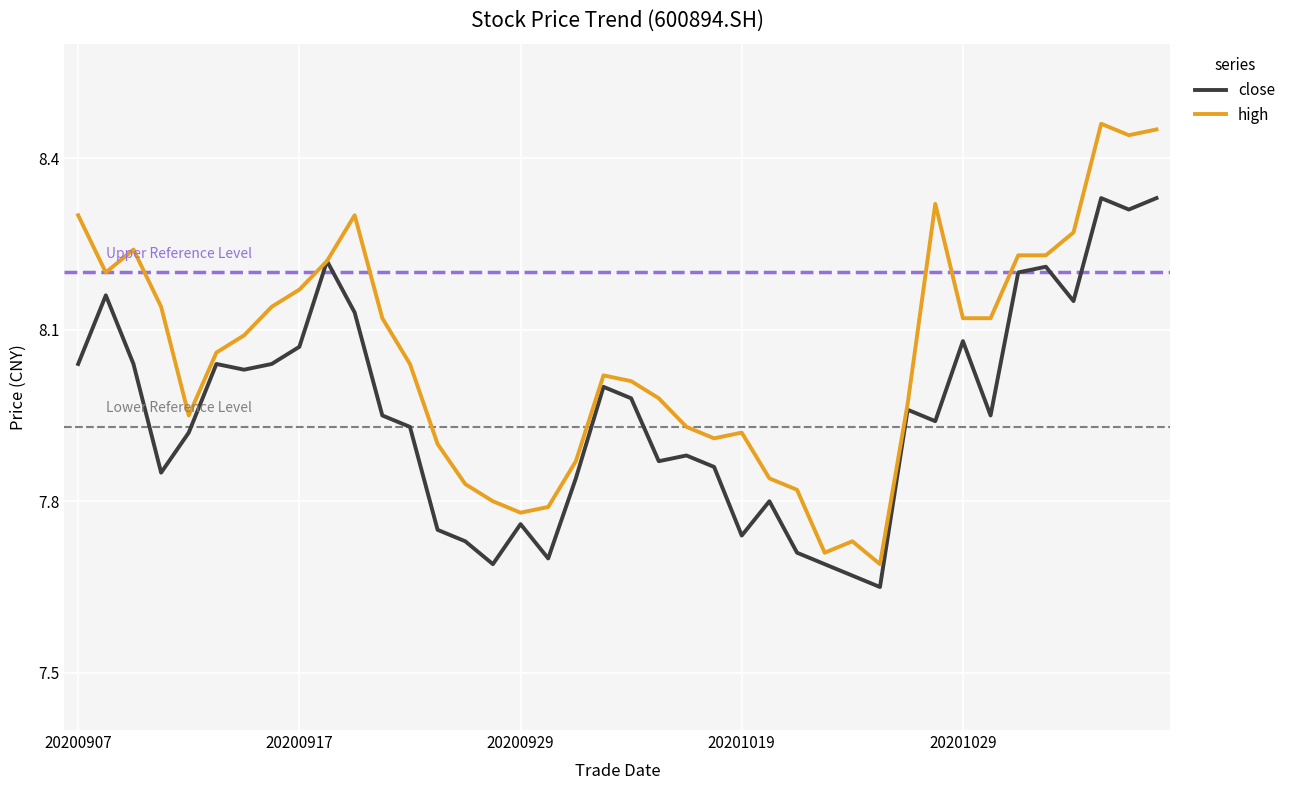

At how many categories does at least one series exceed 8?

23